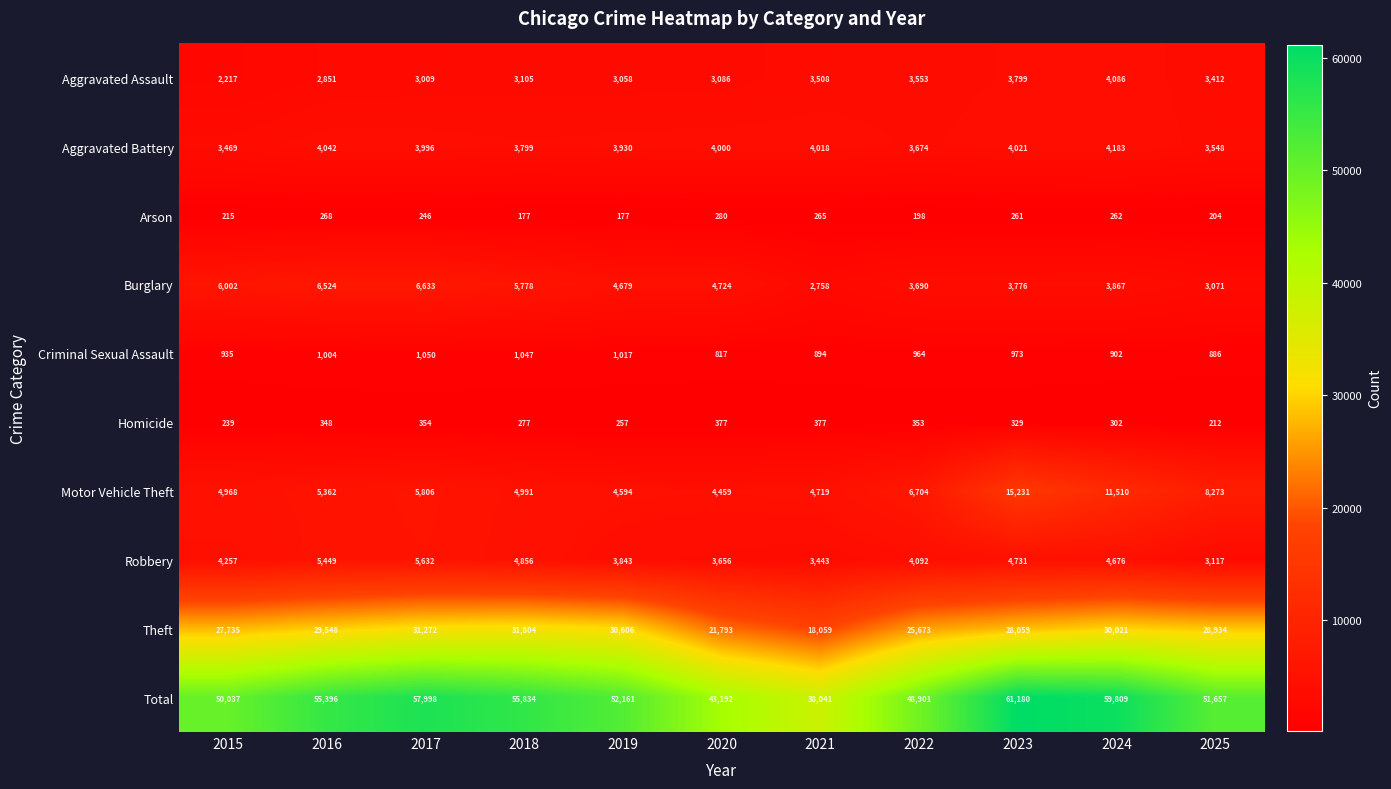

Which series has the largest range (max minus min)?

Total